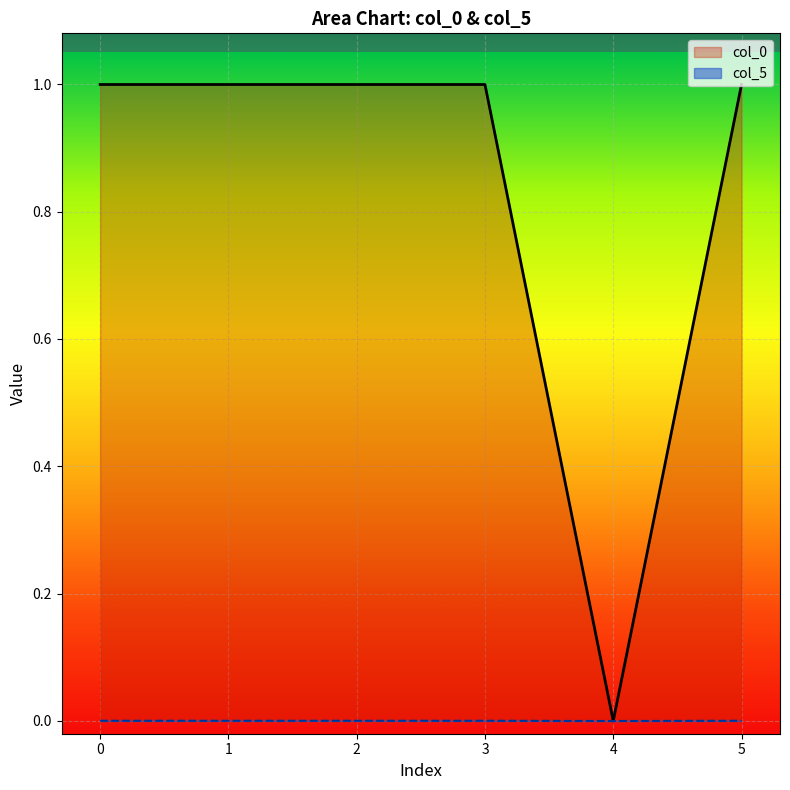

Where is the first local minimum for col_0?

2